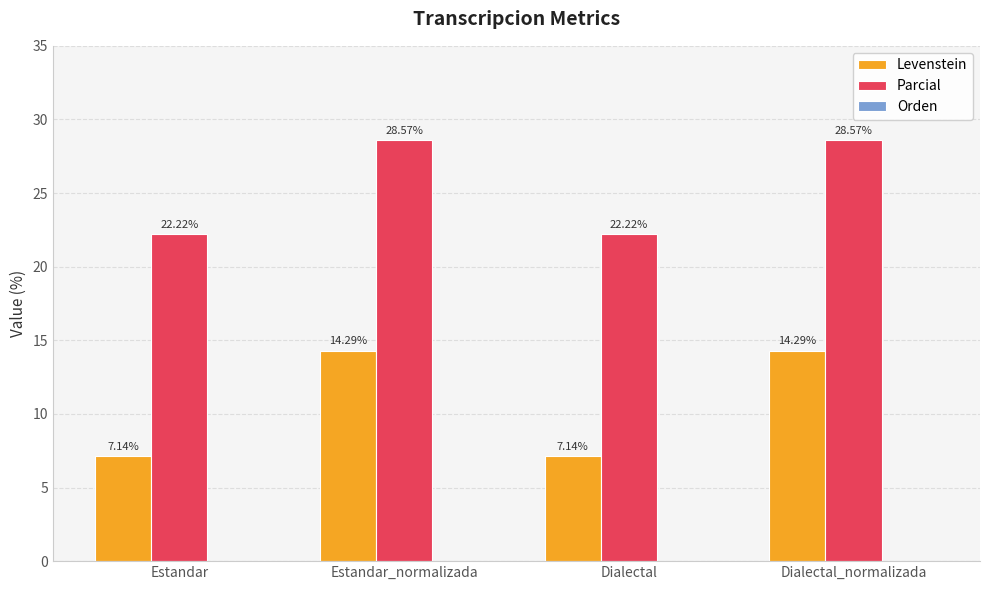

What position from the left is Dialectal?

3